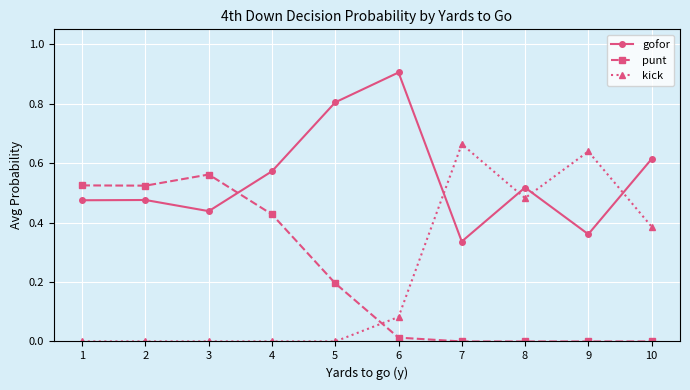

True or false: gofor and punt cross at least once.

True